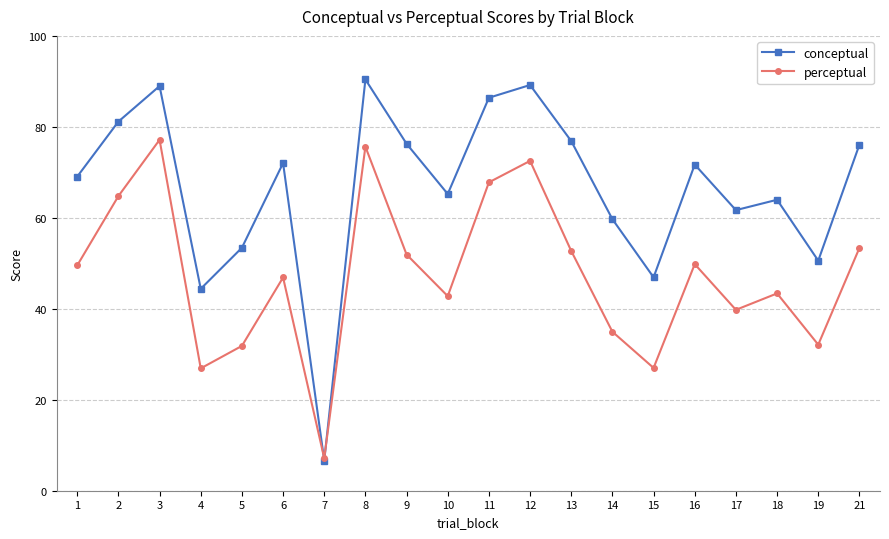

After their last crossing, which series has the higher values: perceptual or conceptual?

conceptual